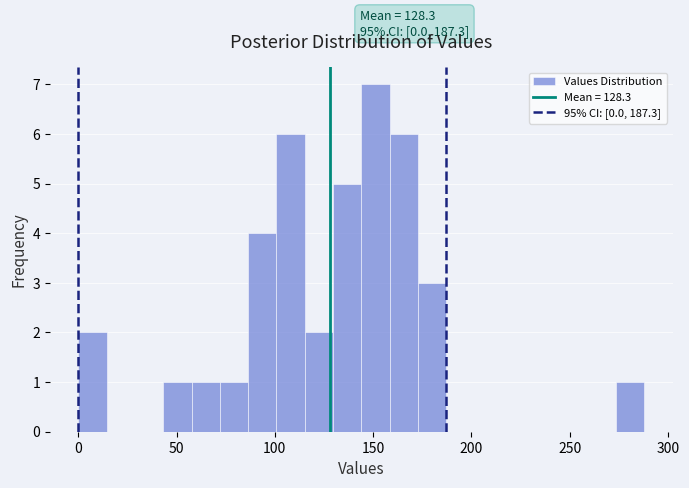

Read against the x-axis, roughly where is the centre of the tallest bar?

150